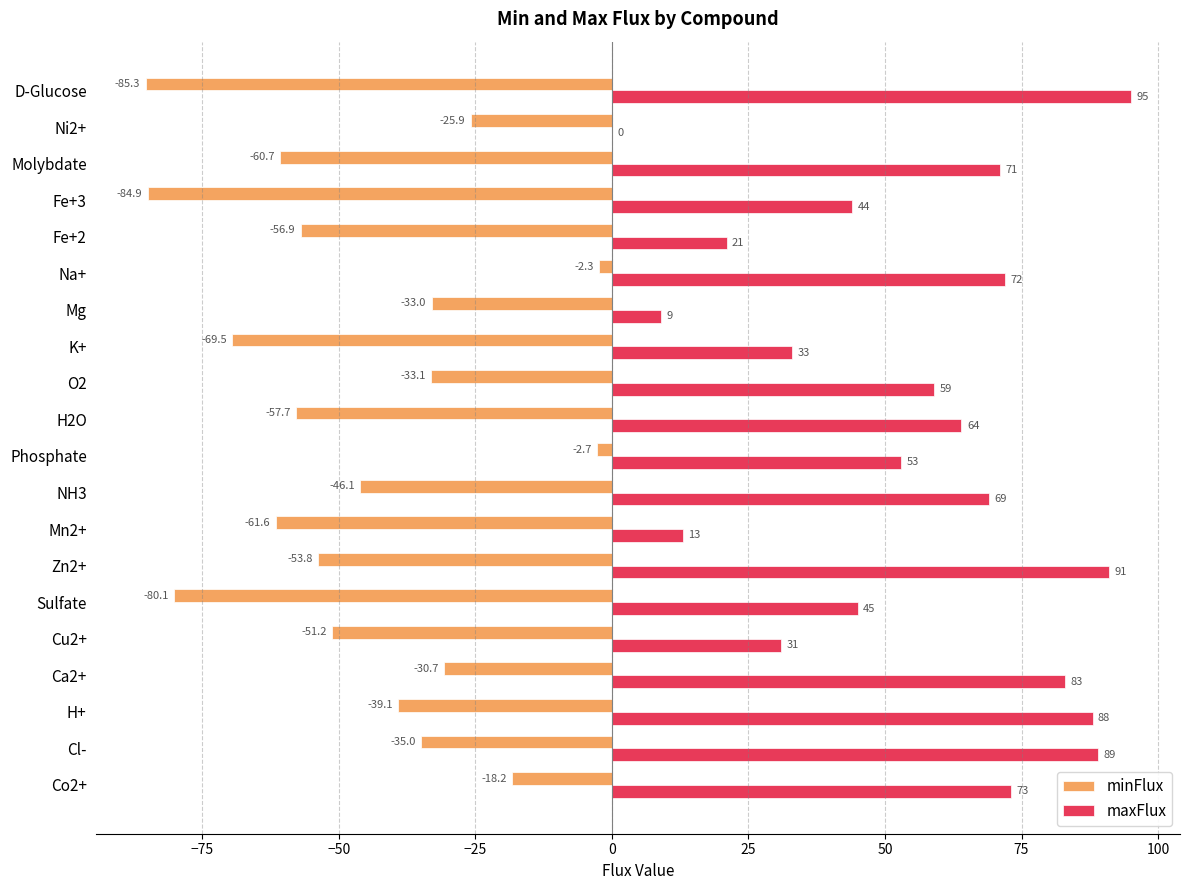

What is the sum of all maxFlux values?

1103.0